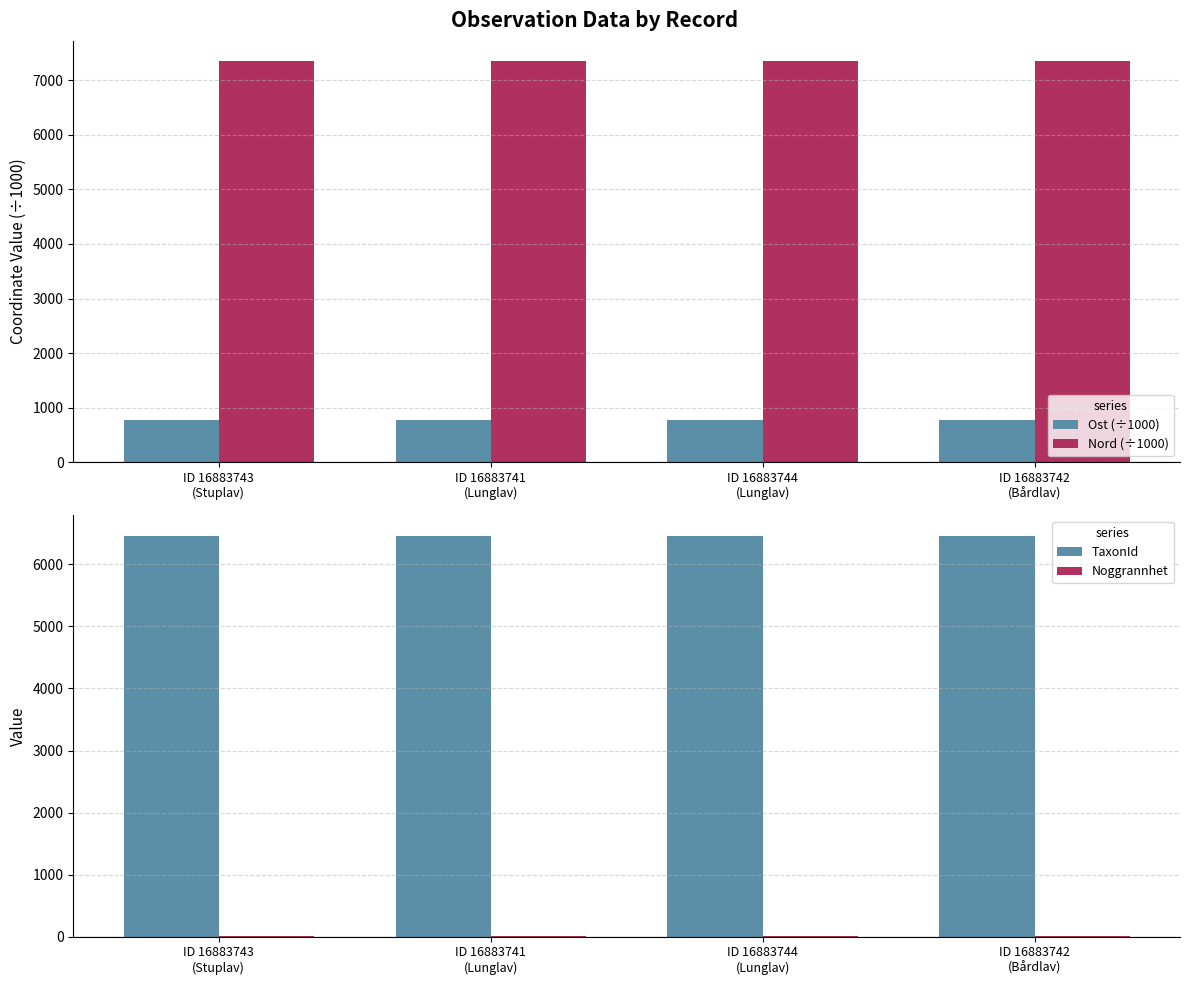

What is the value of the Nord (÷1000) bar at the 2nd from the left?

7350.5